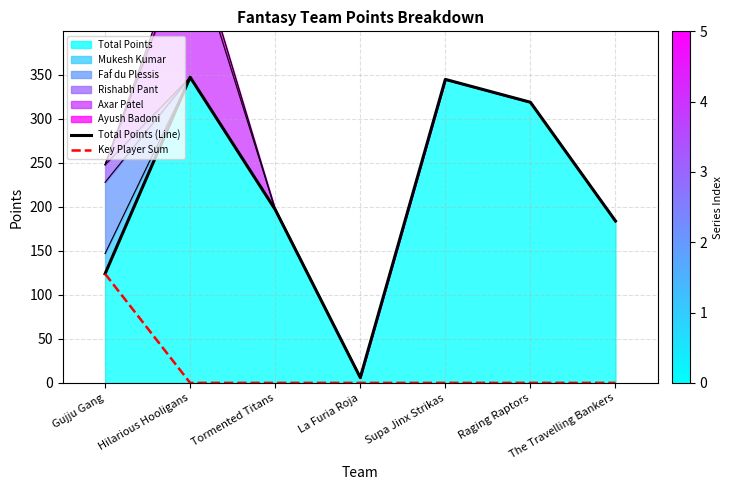

How many positive values does the Key Player Sum series have?

1